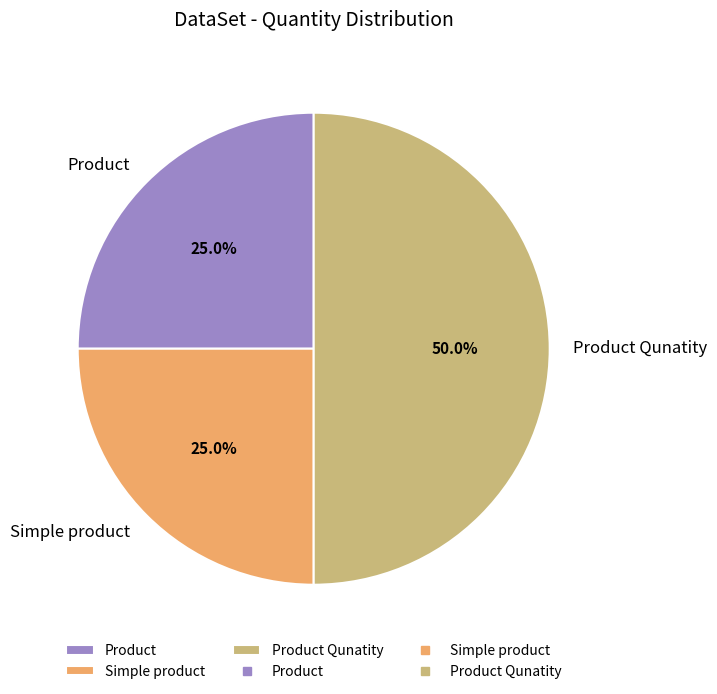

Count the number of slices in the pie.

3